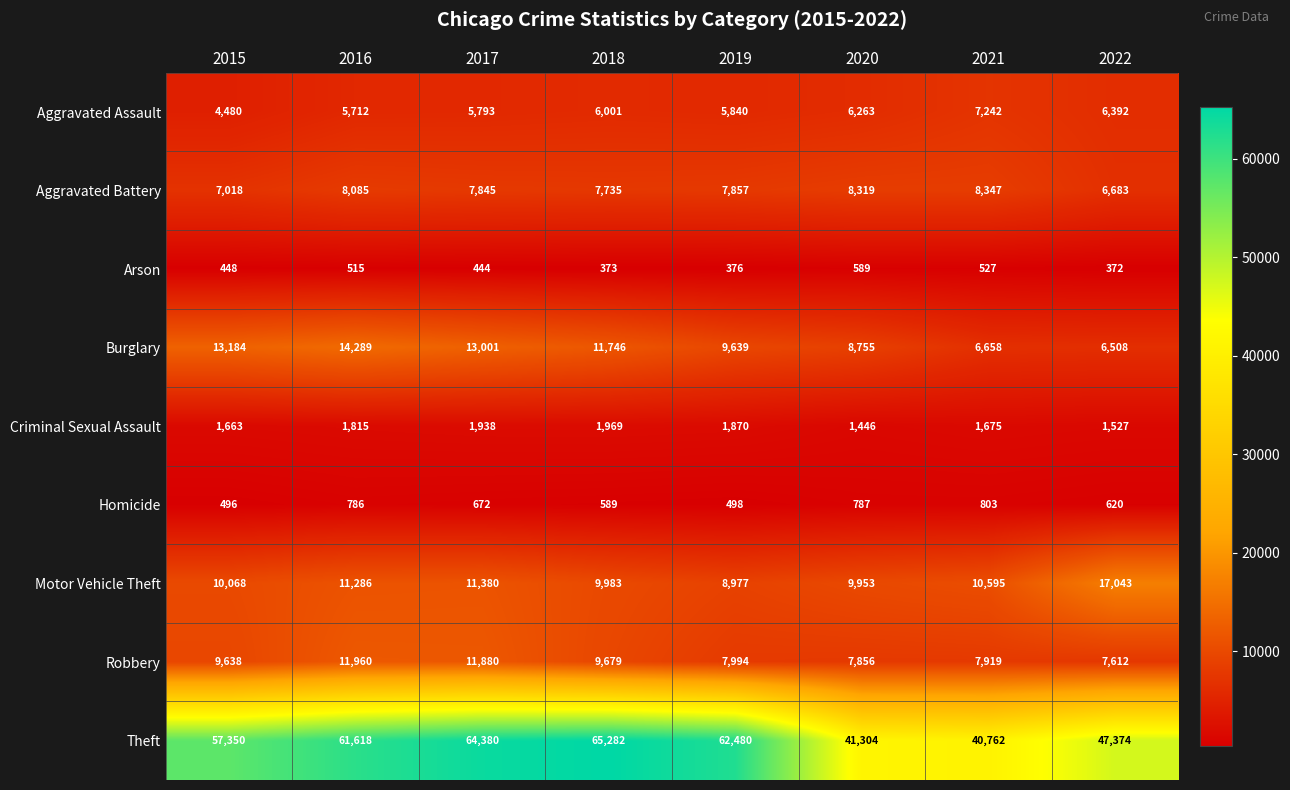

How many series are shown in this chart?

9